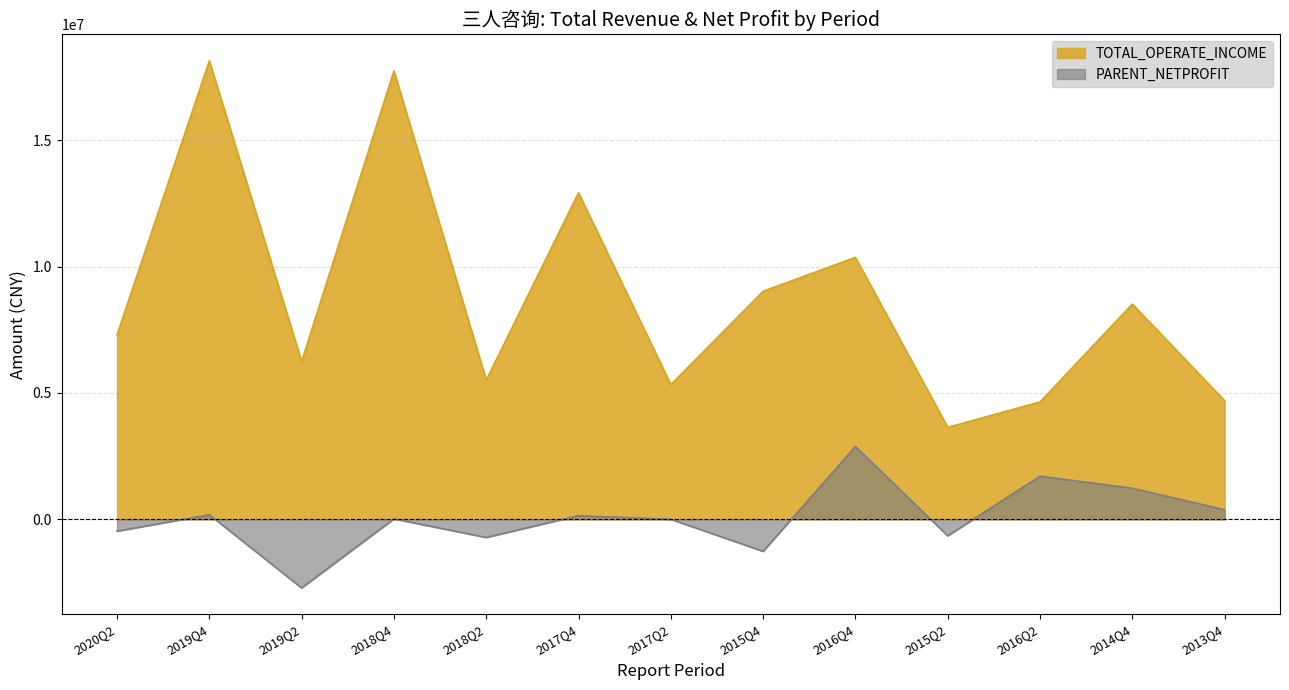

At how many categories does at least one series exceed -2084150?

13